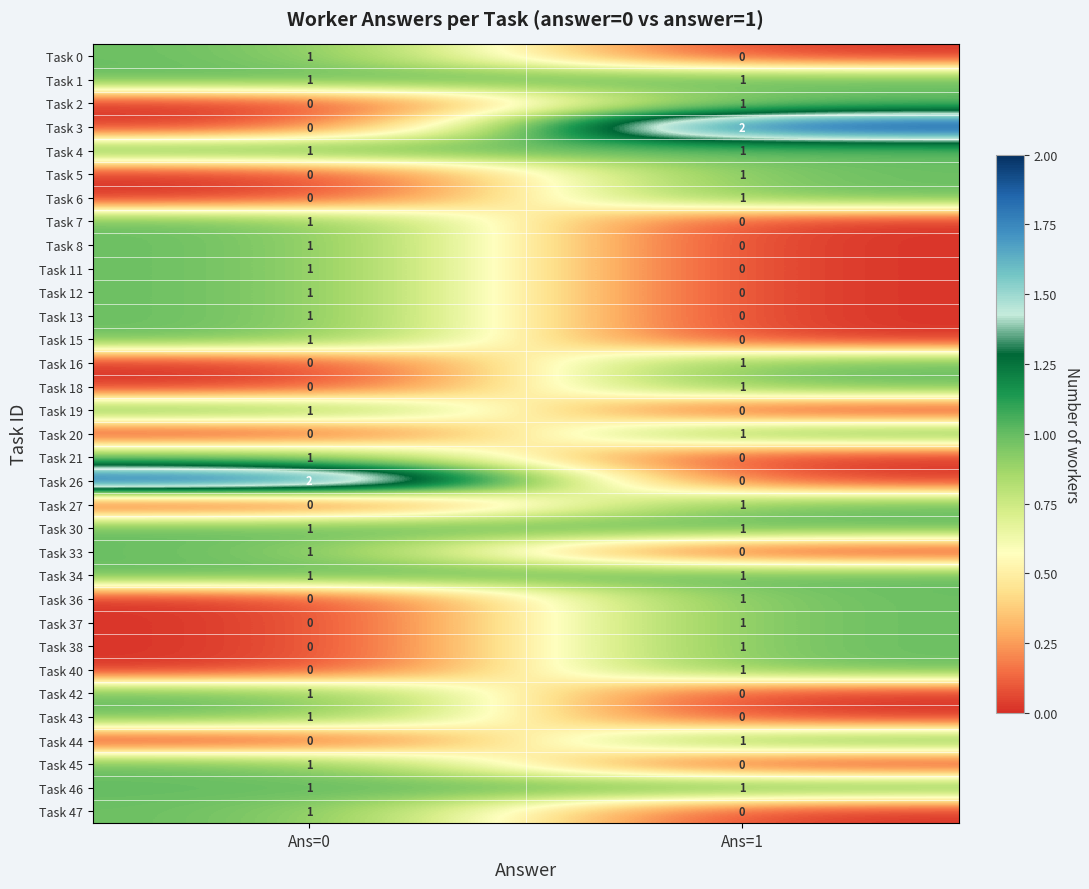

Where is Task 45 nearest to the value 0?

Ans=1